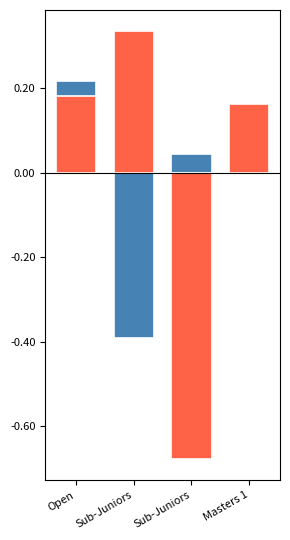

Reading left to right, what are all the values shown in this chart?

Best3BenchKg: Open=0.2	Sub-Juniors=-0.4	Sub-Juniors=0.0	Masters 1=0.1
BodyweightKg: Open=0.2	Sub-Juniors=0.3	Sub-Juniors=-0.7	Masters 1=0.2